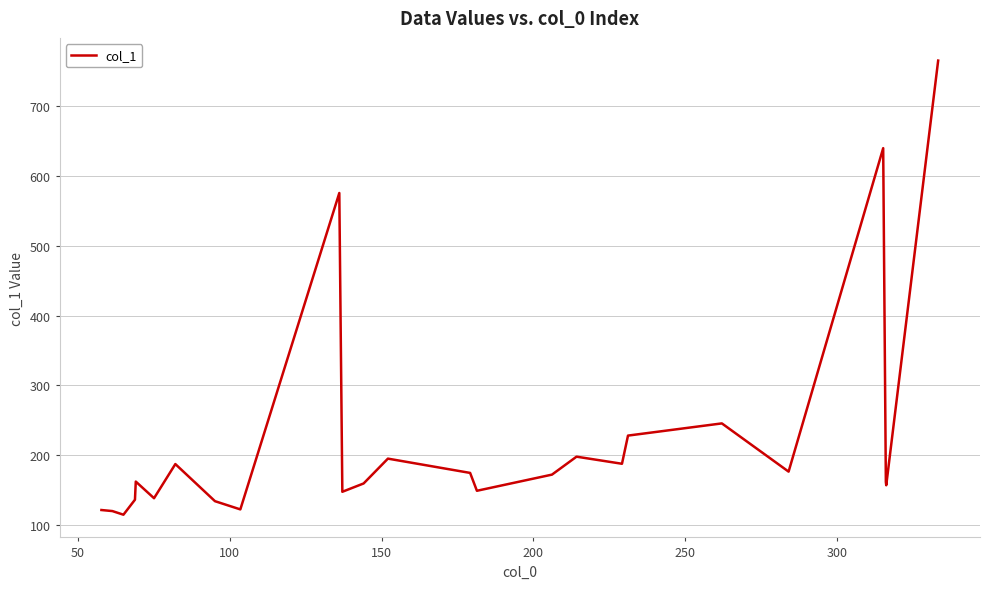

What is the difference between the maximum and minimum values?

650.9